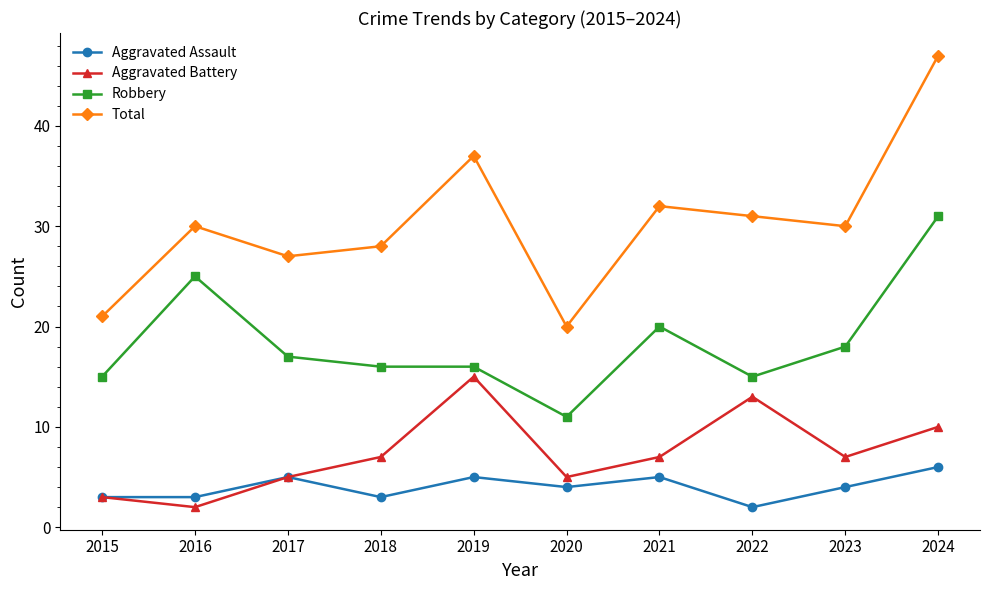

What is the sum of the Aggravated Battery values at 2022 and 2019?

28